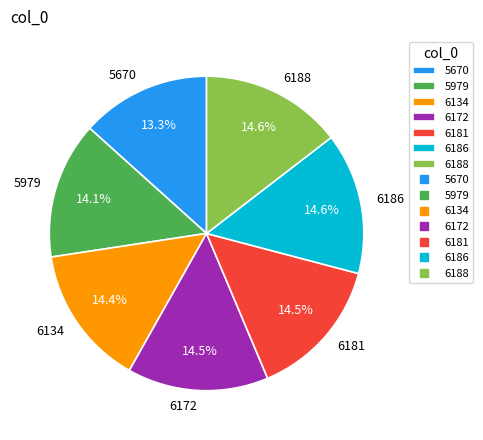

Is the sum of 5979 and 6186 greater than half?

No